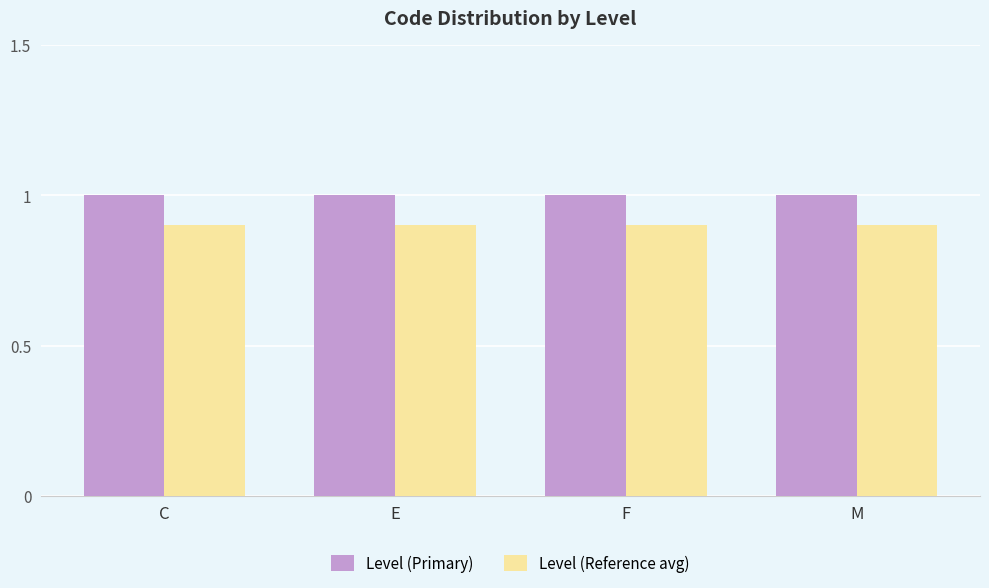

What is the approximate value of Level (Primary) at F?

1.0